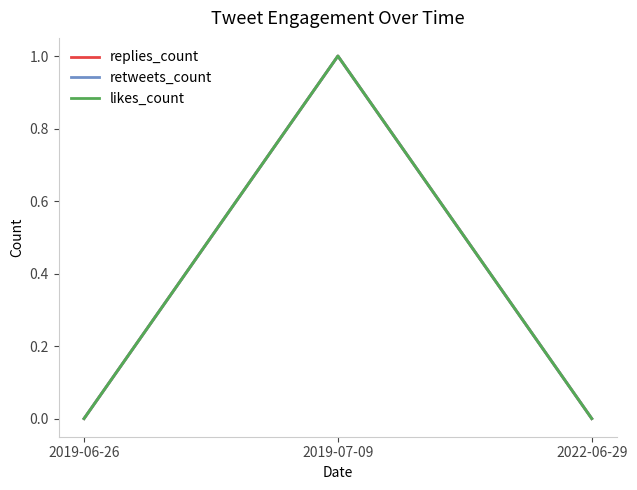

Is this an area chart (filled region under the line)?

No